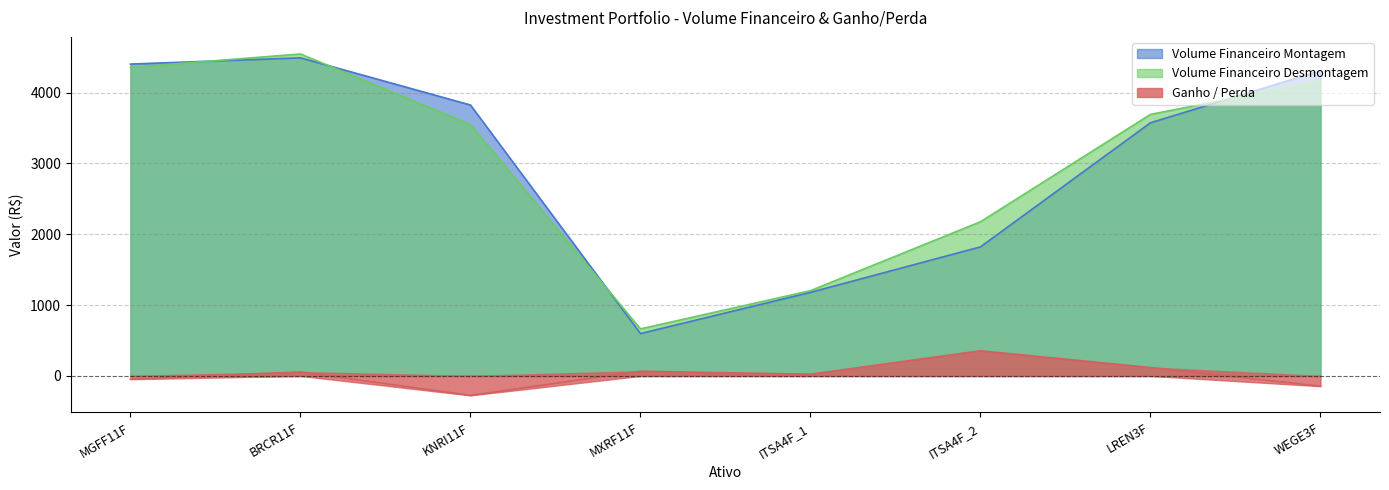

True or false: Ganho / Perda and Volume Financeiro Desmontagem cross at least once.

False